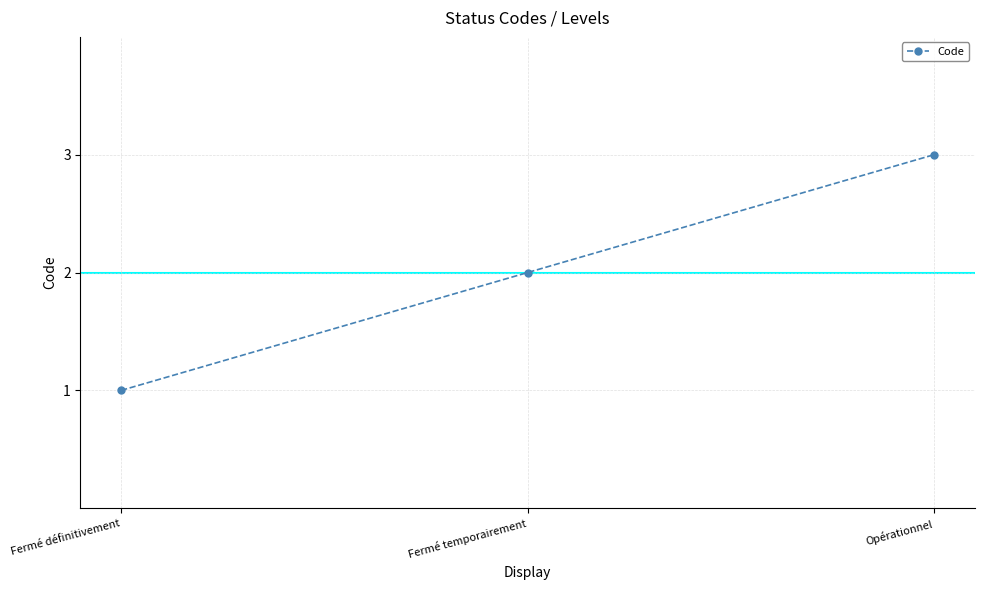

Count the number of data series in this chart.

1